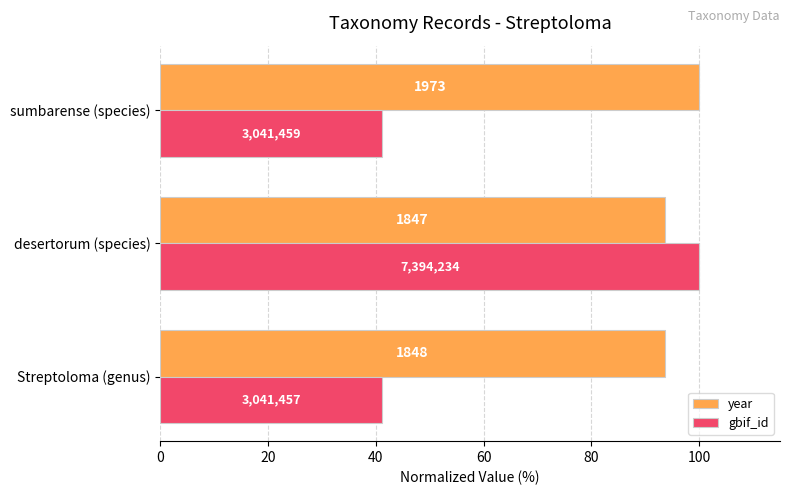

What are all the series names shown in the legend?

year, gbif_id